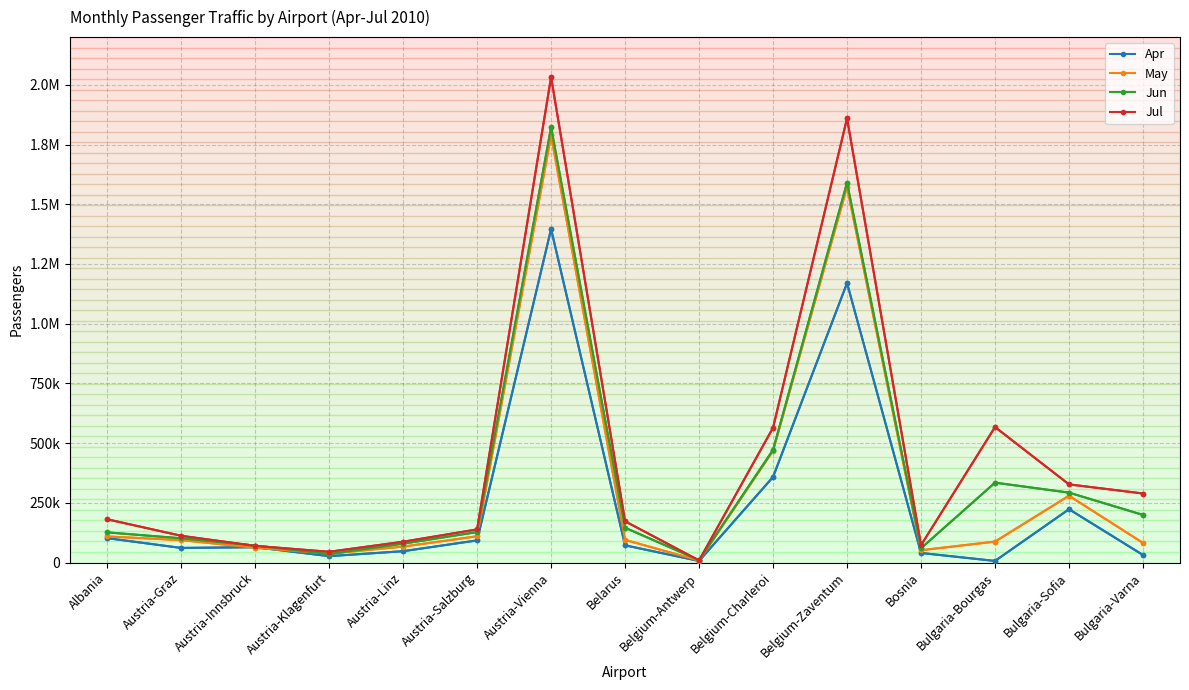

What are all the series names shown in the legend?

Apr, May, Jun, Jul